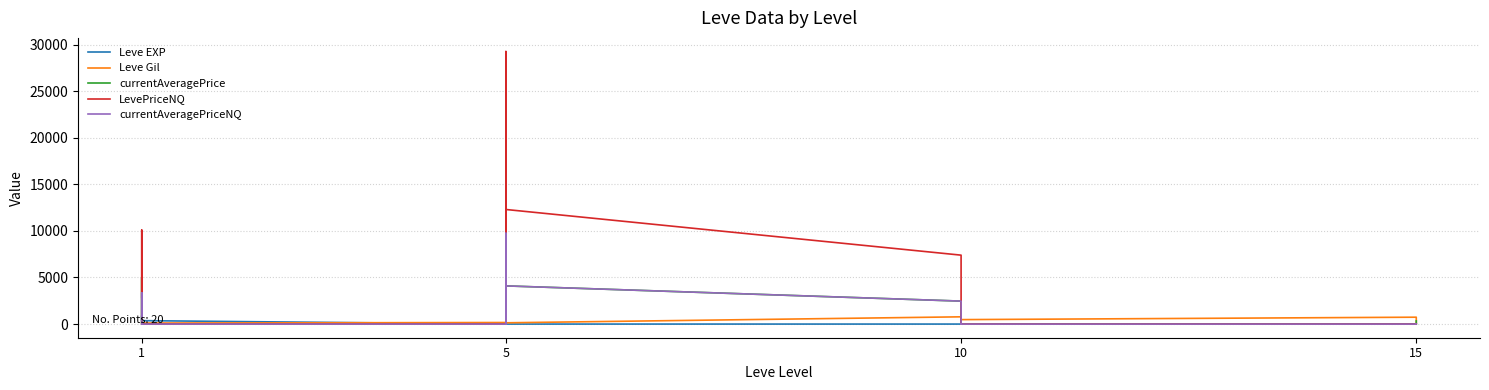

What is the sum of all currentAveragePrice values?

36713.3